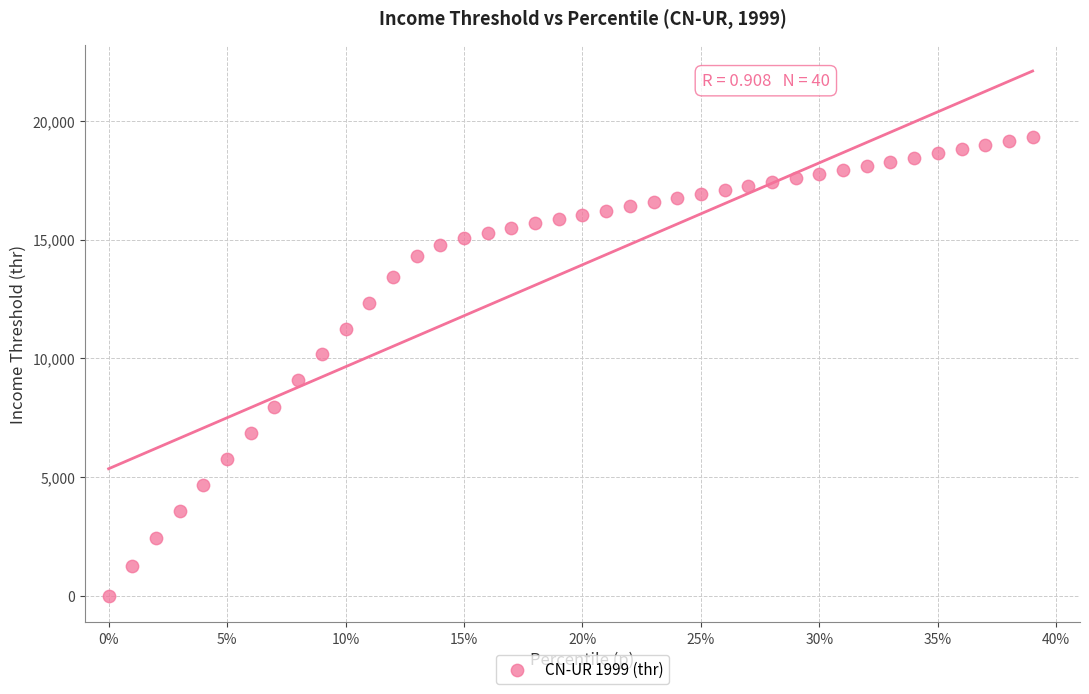

What is the range of X values (max minus min)?

0.4